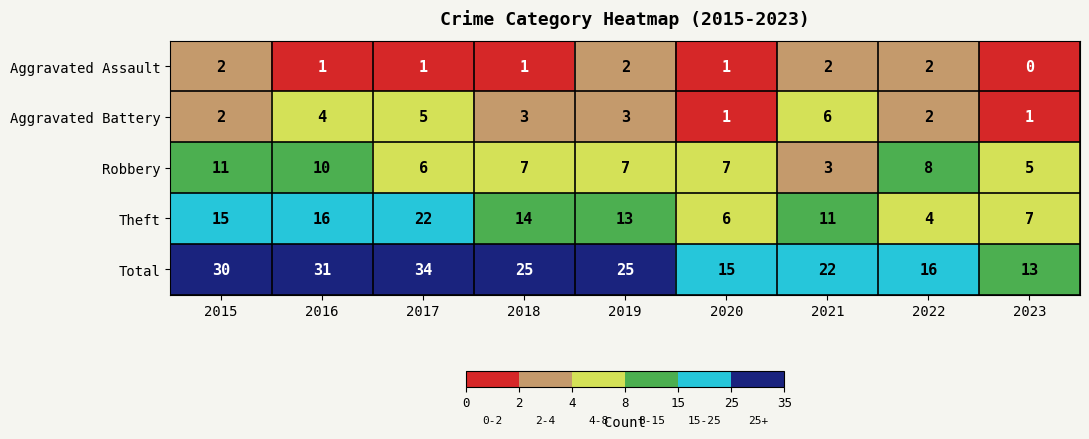

What is the difference between the Theft values at 2022 and 2018?

10